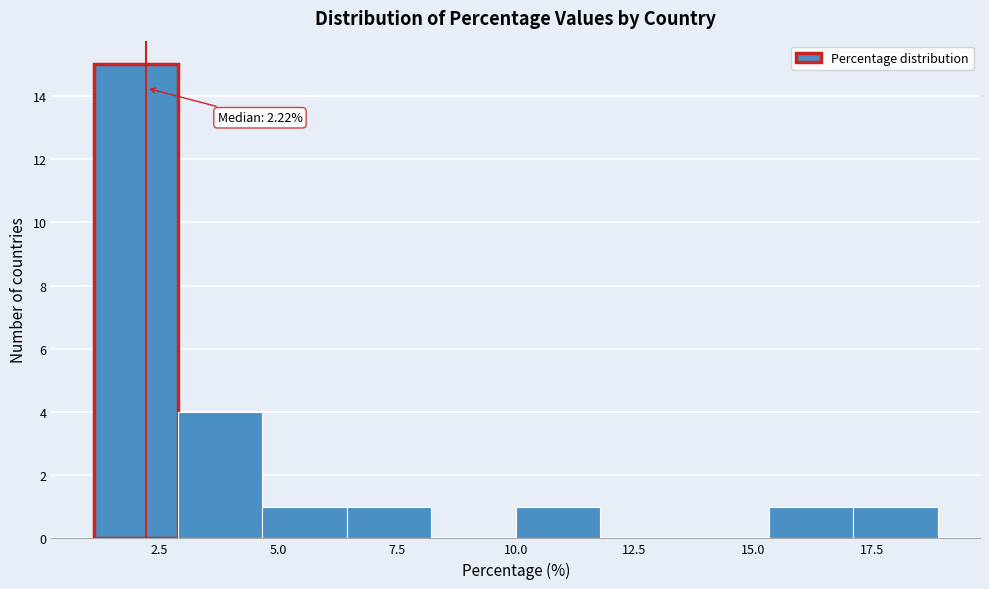

Around what value on the x-axis is the tallest bar? Give the approximate position of its centre, as read against the axis.

2.0